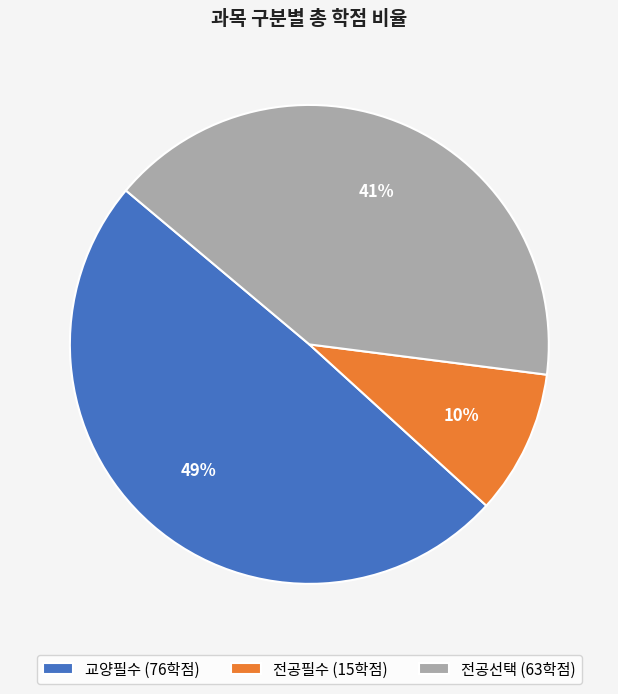

Does any single category account for the majority?

No